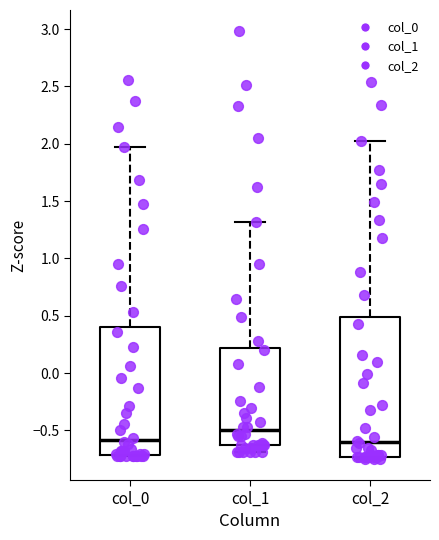

Reading left to right, read every box against the y-axis: the position of its median line, the range the box covers, and the ends of its whiskers. The values are not printed on the chart, so give them approximately, as read against the axis.

col_0: median -0.60, box -0.70 to 0.40, whiskers -0.75 to 1.95
col_1: median -0.50, box -0.65 to 0.20, whiskers -0.70 to 1.30
col_2: median -0.60, box -0.75 to 0.50, whiskers -0.75 (just below the box's lower edge) to 2.00